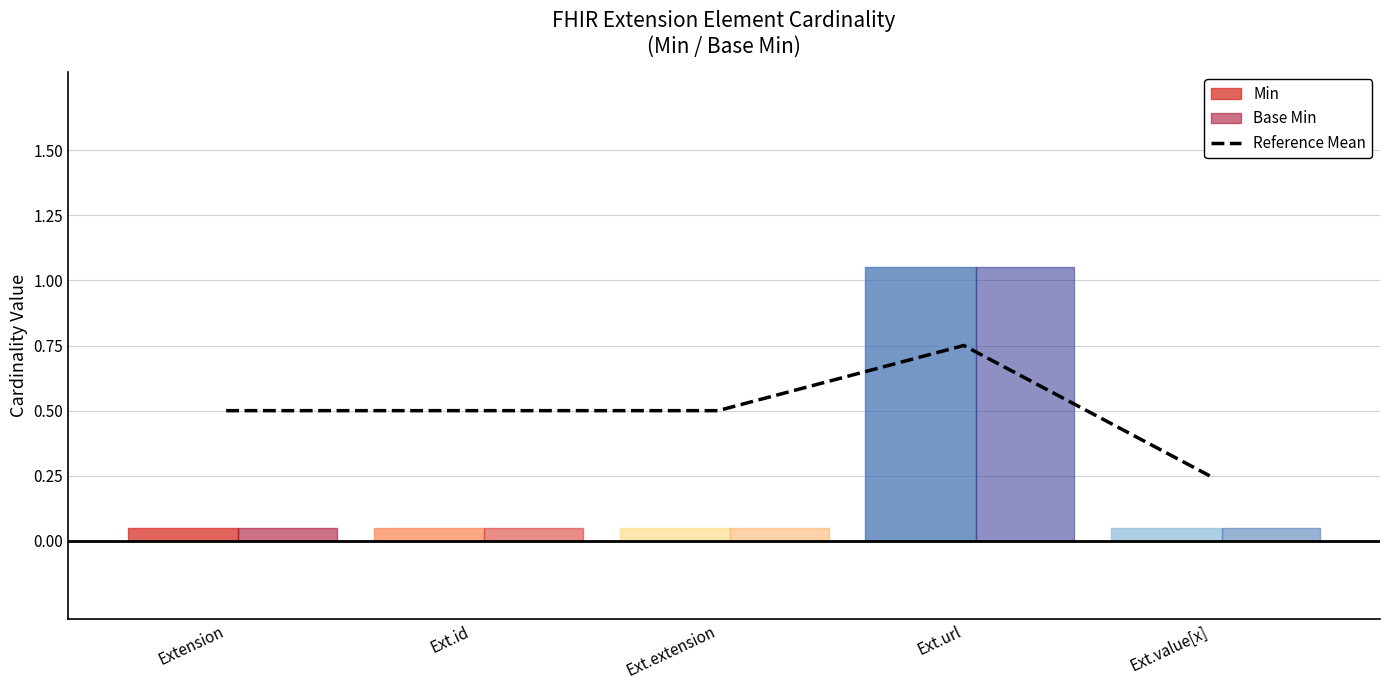

Which label corresponds to the largest value in the chart?

Ext.url